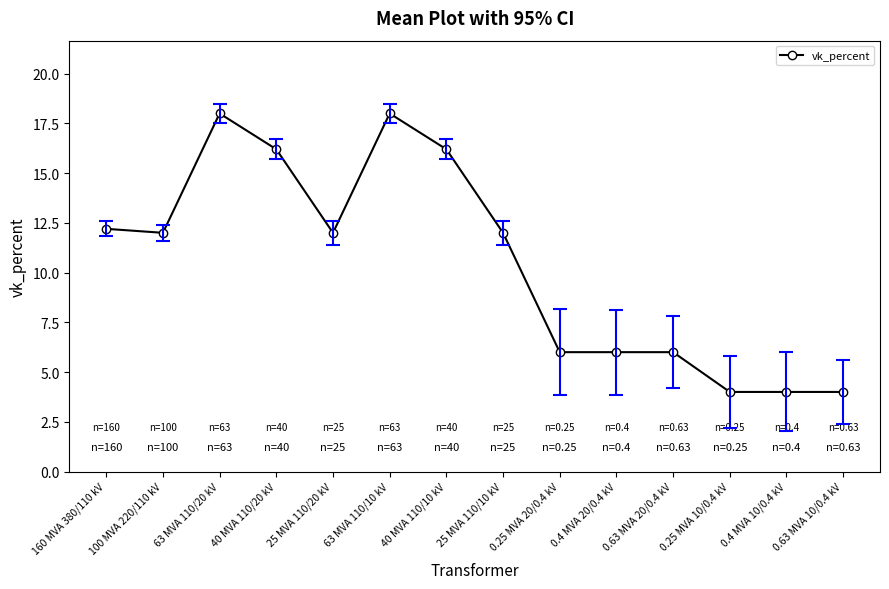

At which label does the data first exceed 12?

160 MVA 380/110 kV